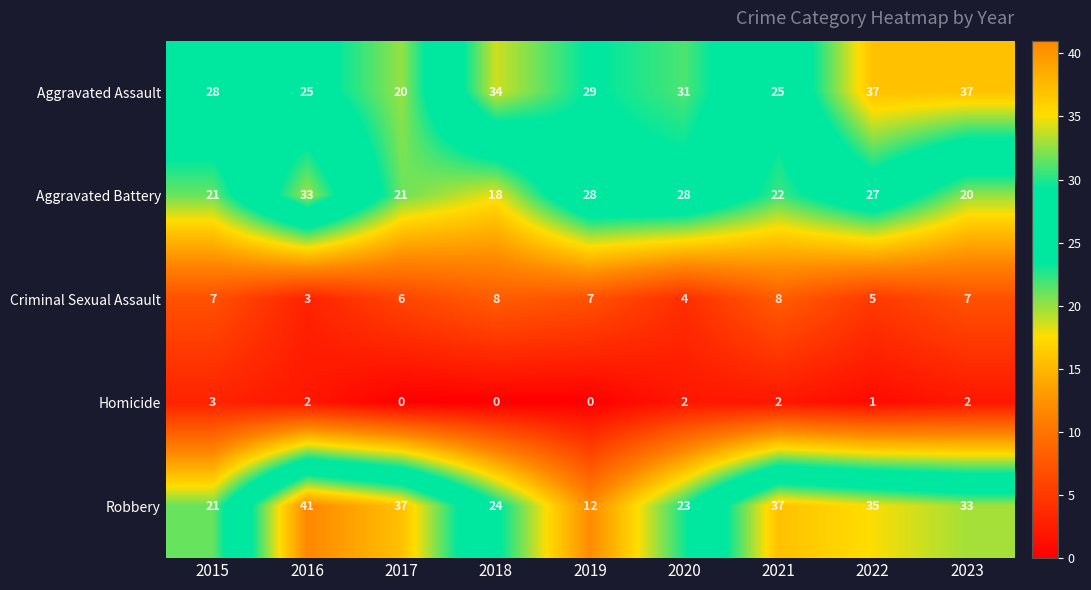

Is it true that Criminal Sexual Assault equals 4 at 2018?

False